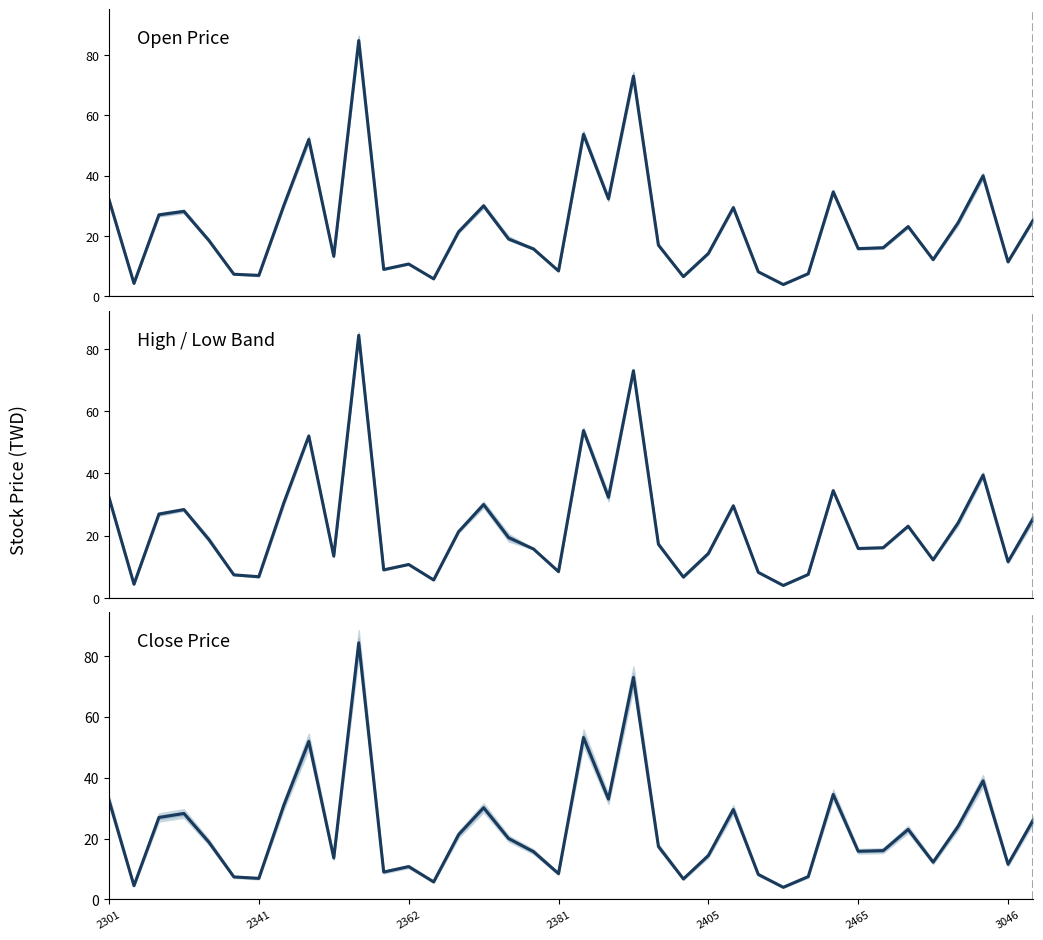

After their last crossing, which series has the higher values: High/Low Mid or Close Price?

Close Price